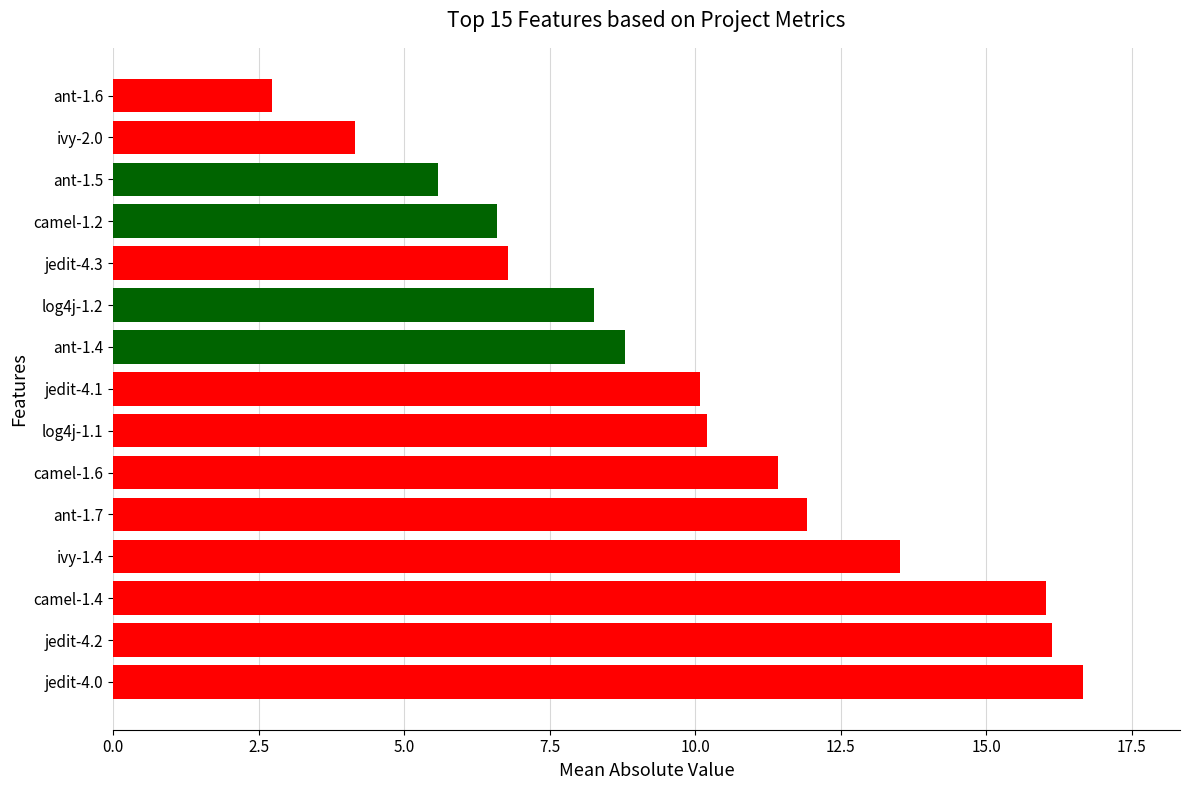

Which has a higher value, jedit-4.2 or ant-1.6?

jedit-4.2